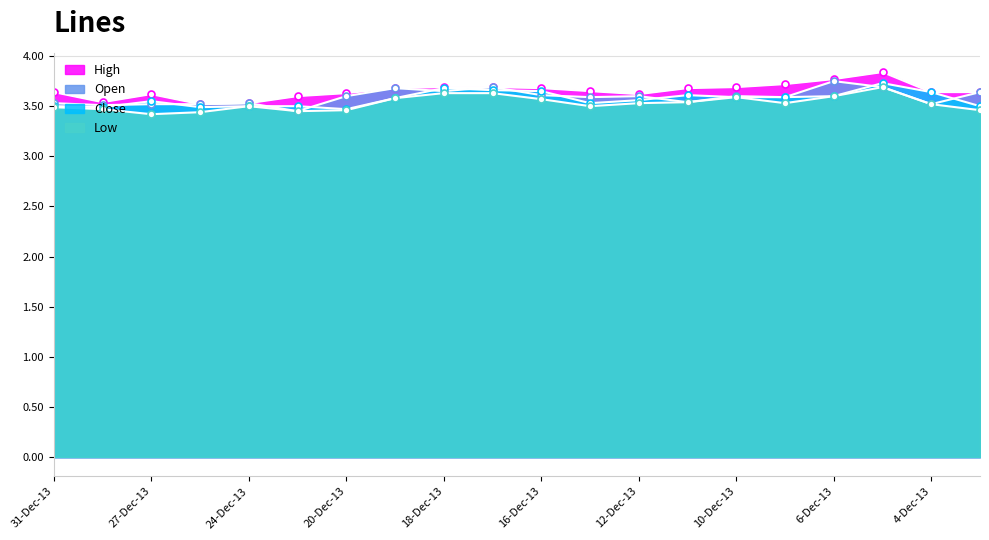

What is the approximate value of Low at 12-Dec-13?

3.5